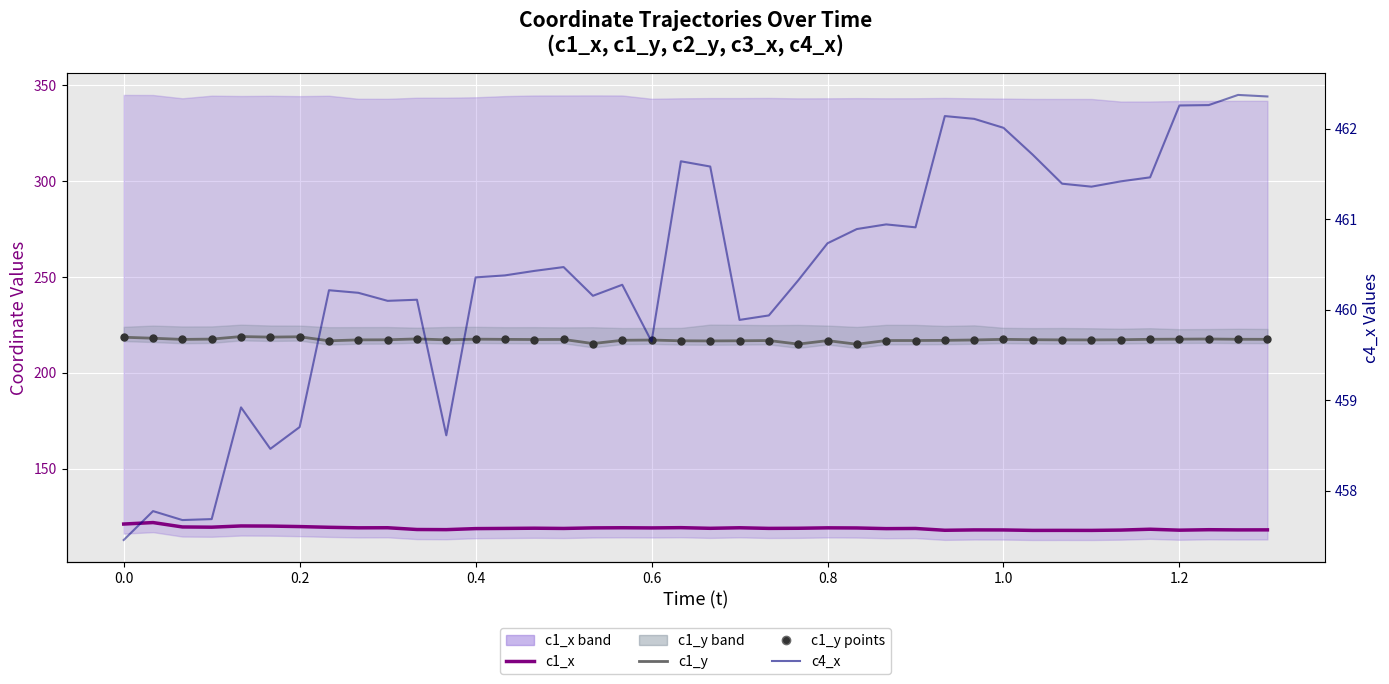

Which series contains the highest Y value?

c4_x